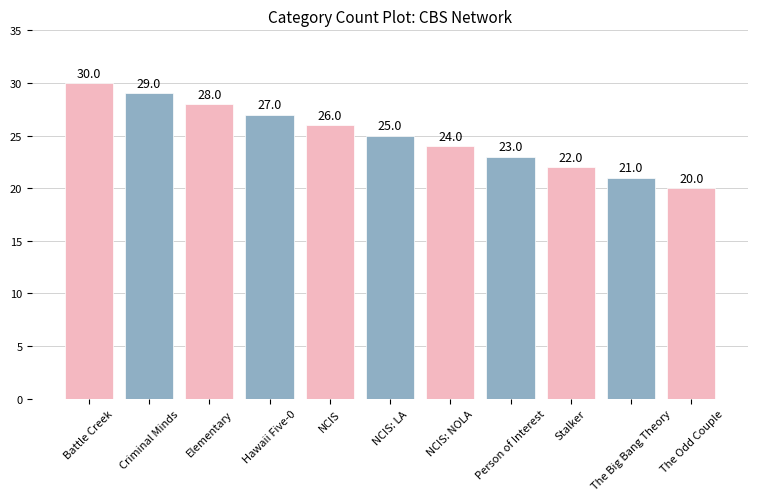

What is the sum of all values?

275